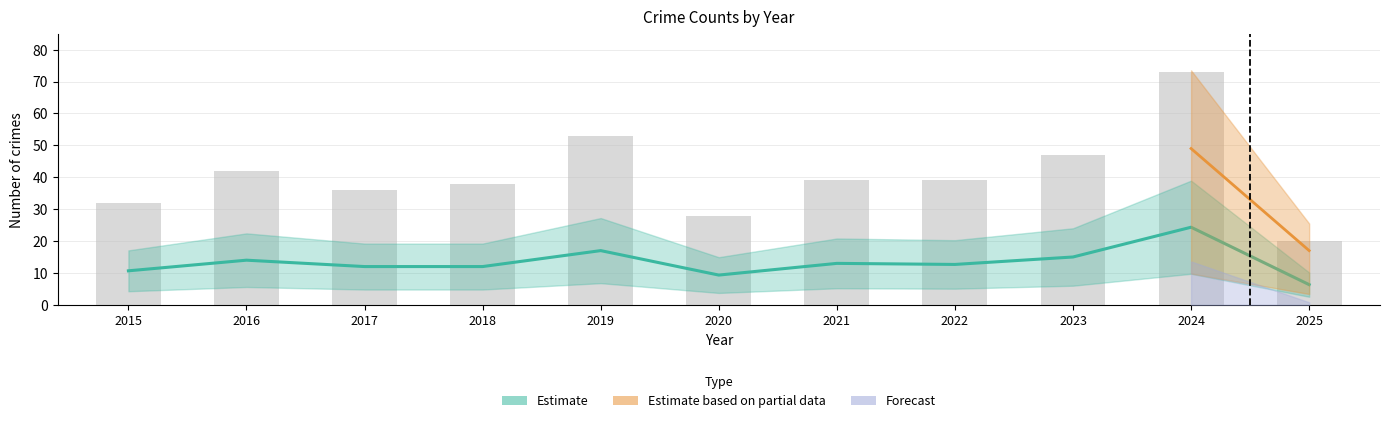

Where is the data nearest to the value 15?

2023